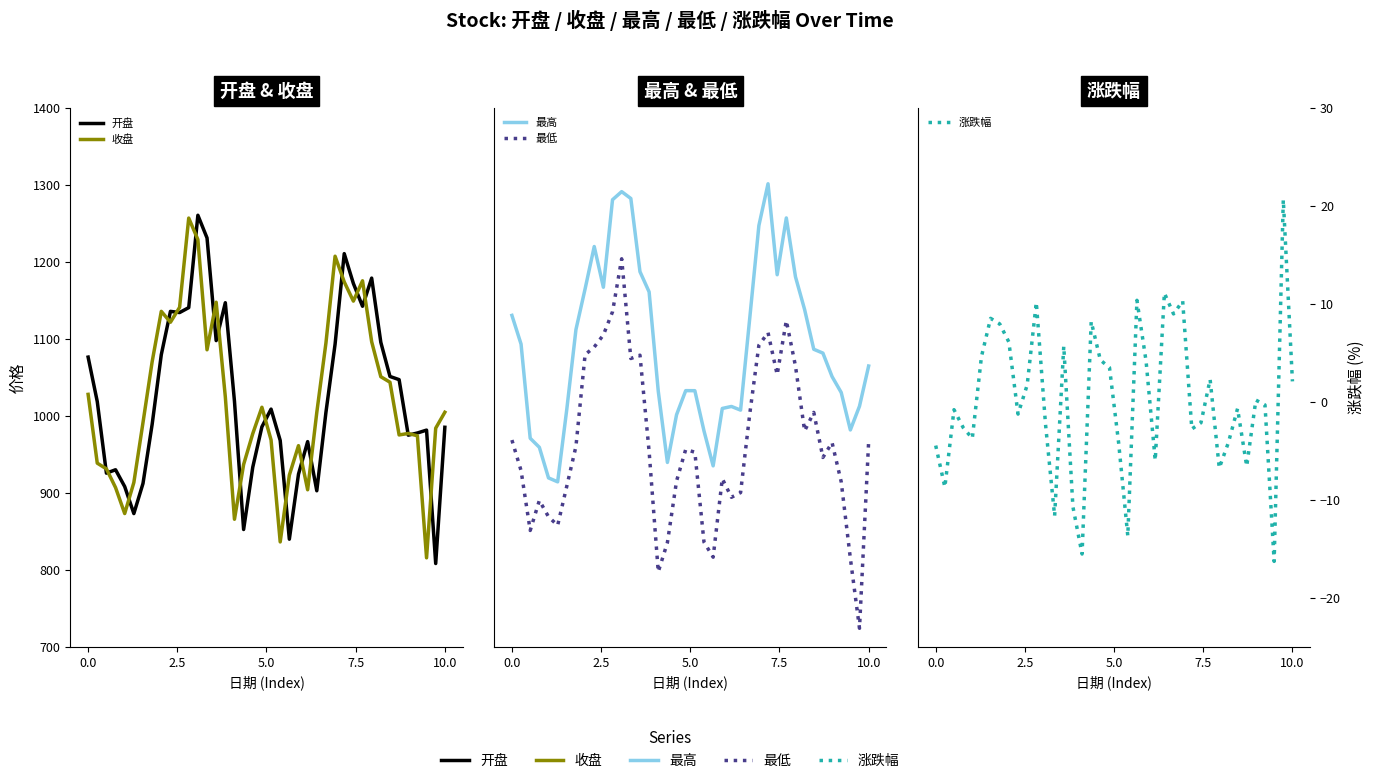

Which category has the lowest value in the 开盘 series?

38